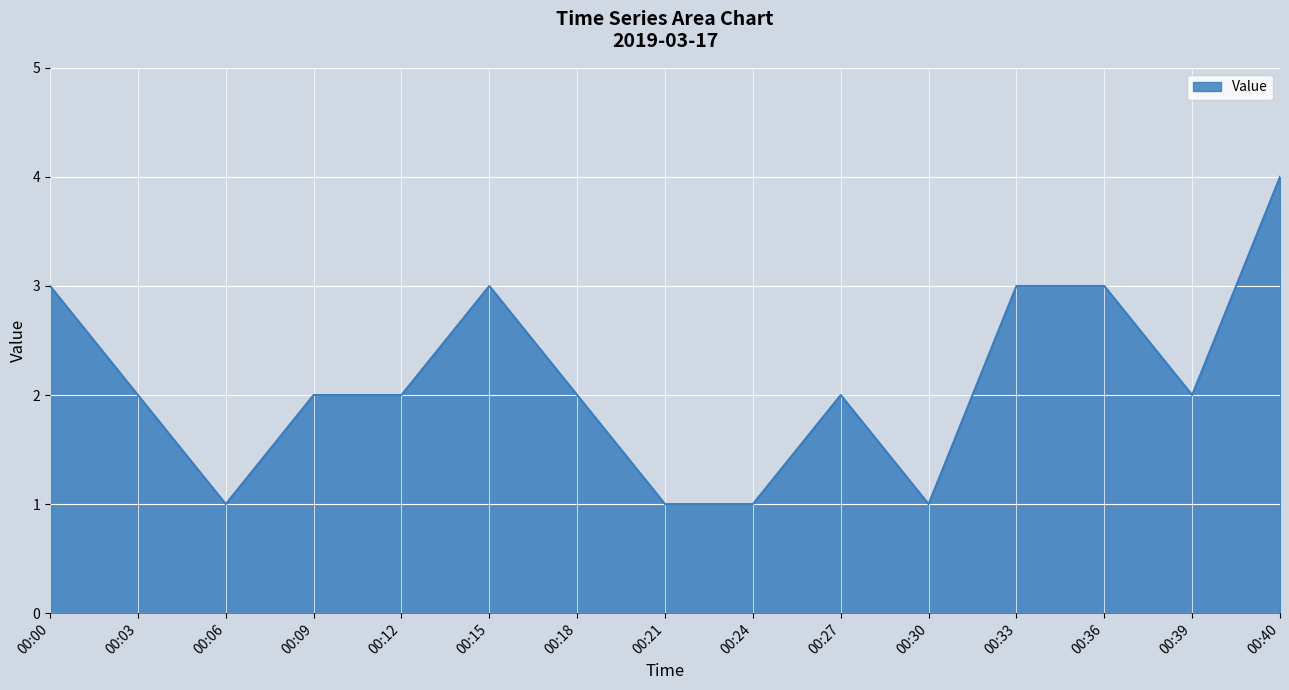

What is the change in value from 00:30 to 00:40?

+3